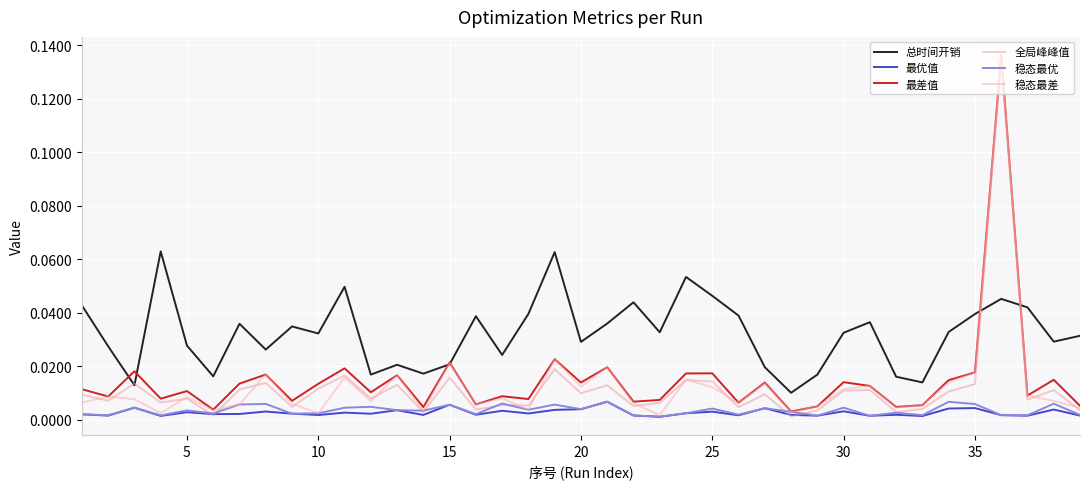

Does the chart have visible grid lines?

Yes